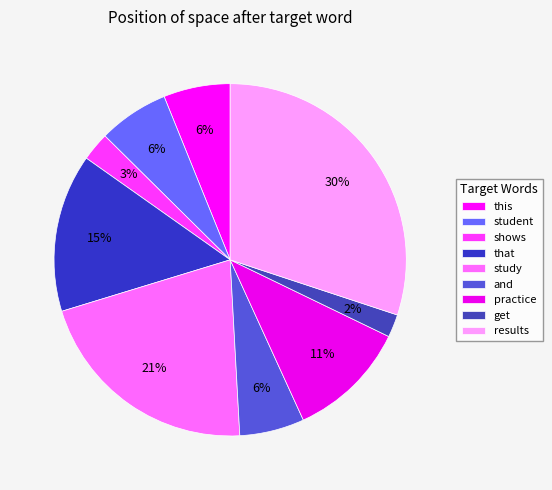

Is there a majority slice in this chart?

No